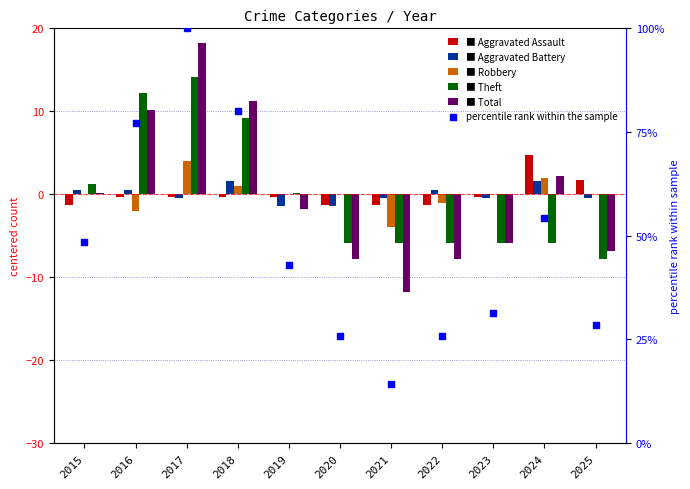

Which series has the largest Y range (max minus min)?

percentile rank within the sample